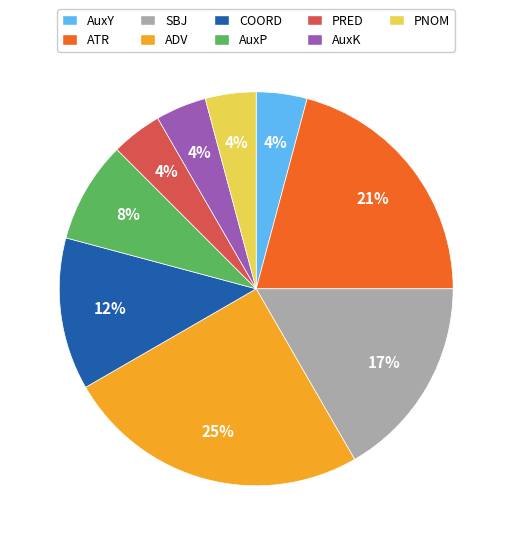

To the nearest percent, what percentage of the pie is COORD?

12%